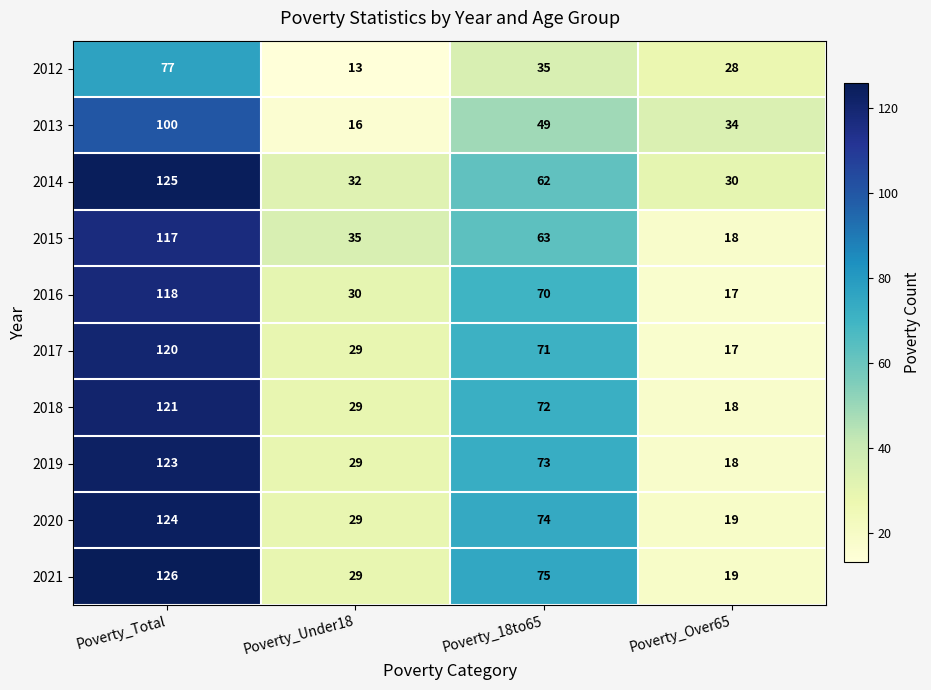

What is the spread (max minus min) of values at Poverty_18to65?

40